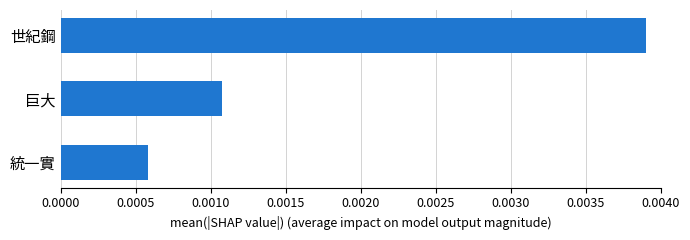

How many values are between 0 and 1?

3